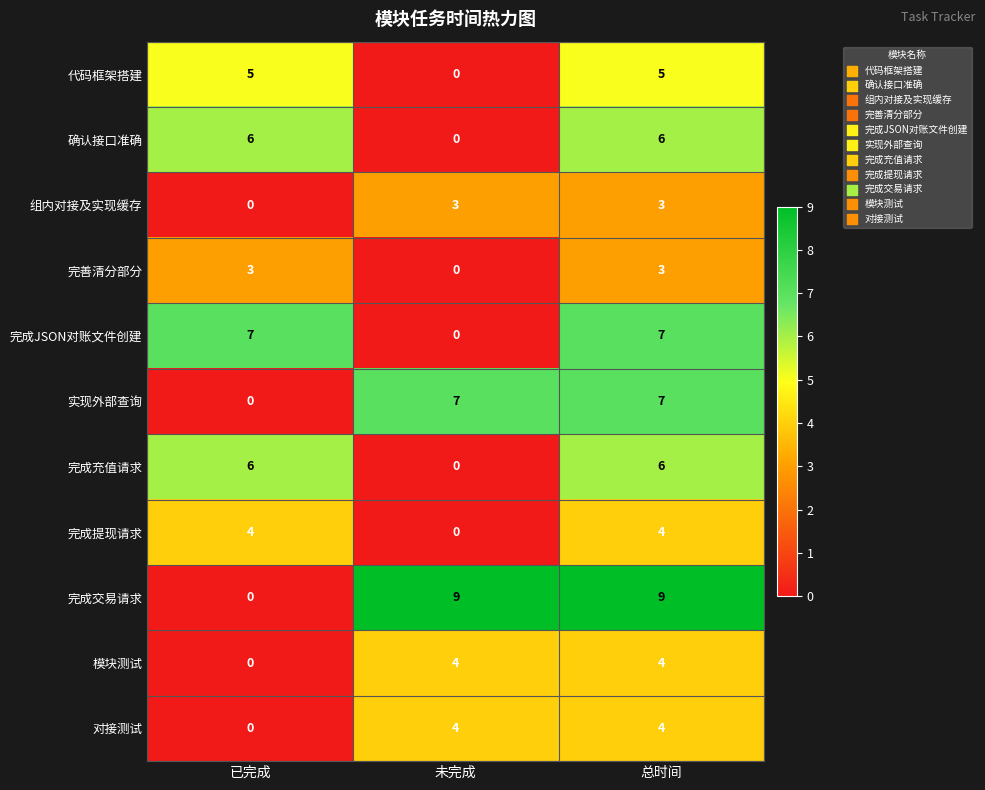

What is the spread (max minus min) of values at 总时间?

6